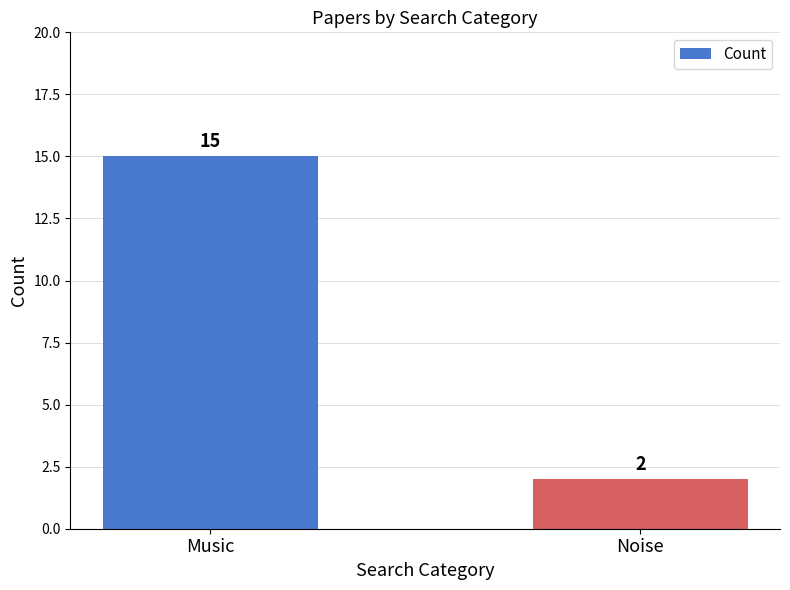

How many data points are less than 15?

1